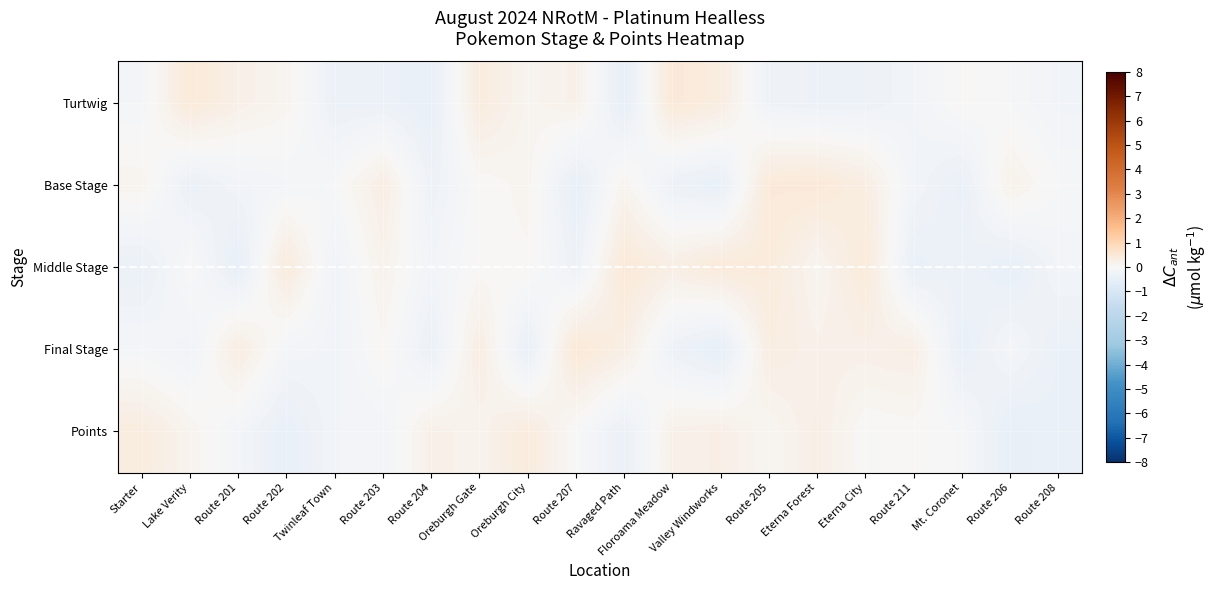

Between Twinleaf Town and Mt. Coronet, which is larger?

Mt. Coronet